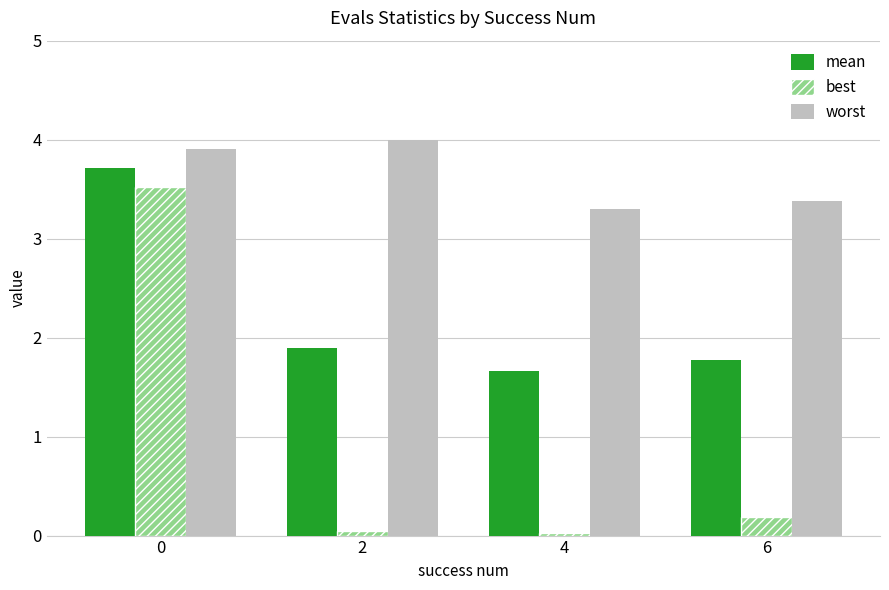

At how many categories does at least one series exceed 0?

4